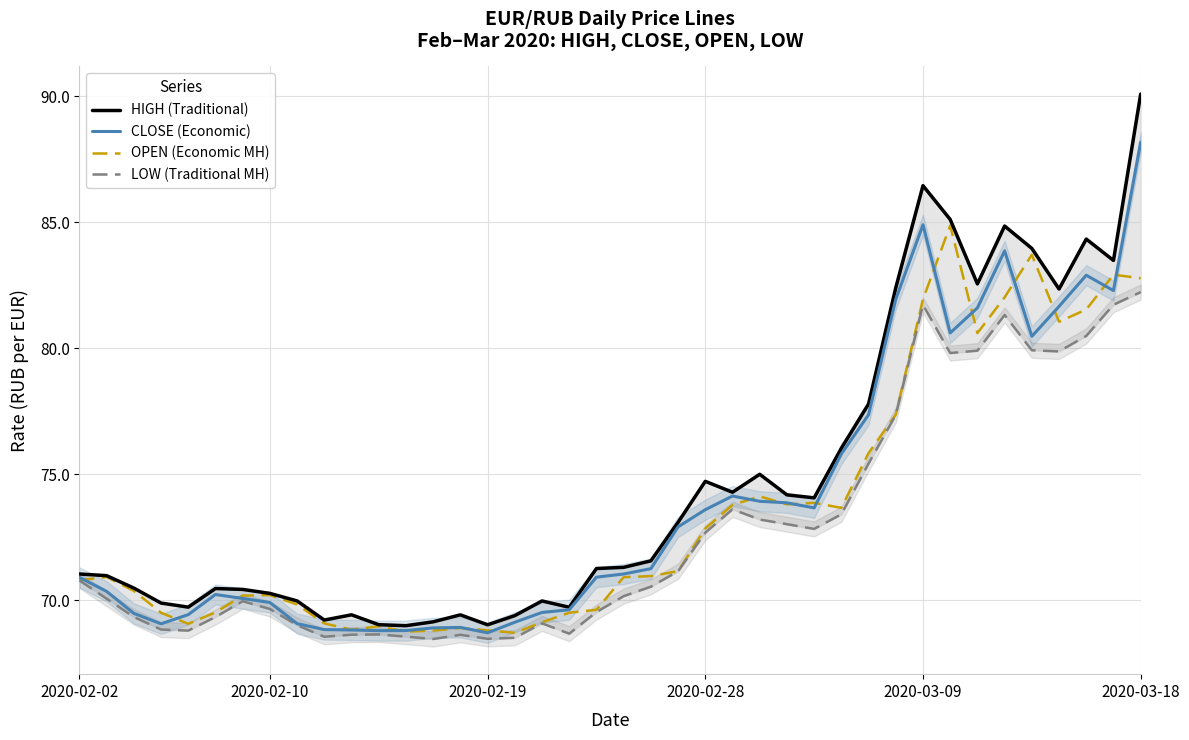

In LOW (Traditional MH), how many points are lower than both neighbors (excluding endpoints)?

8